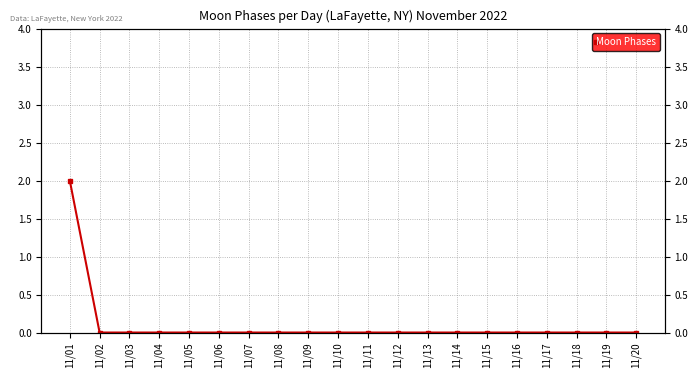

The value at 11/10 is 0. True or false?

True